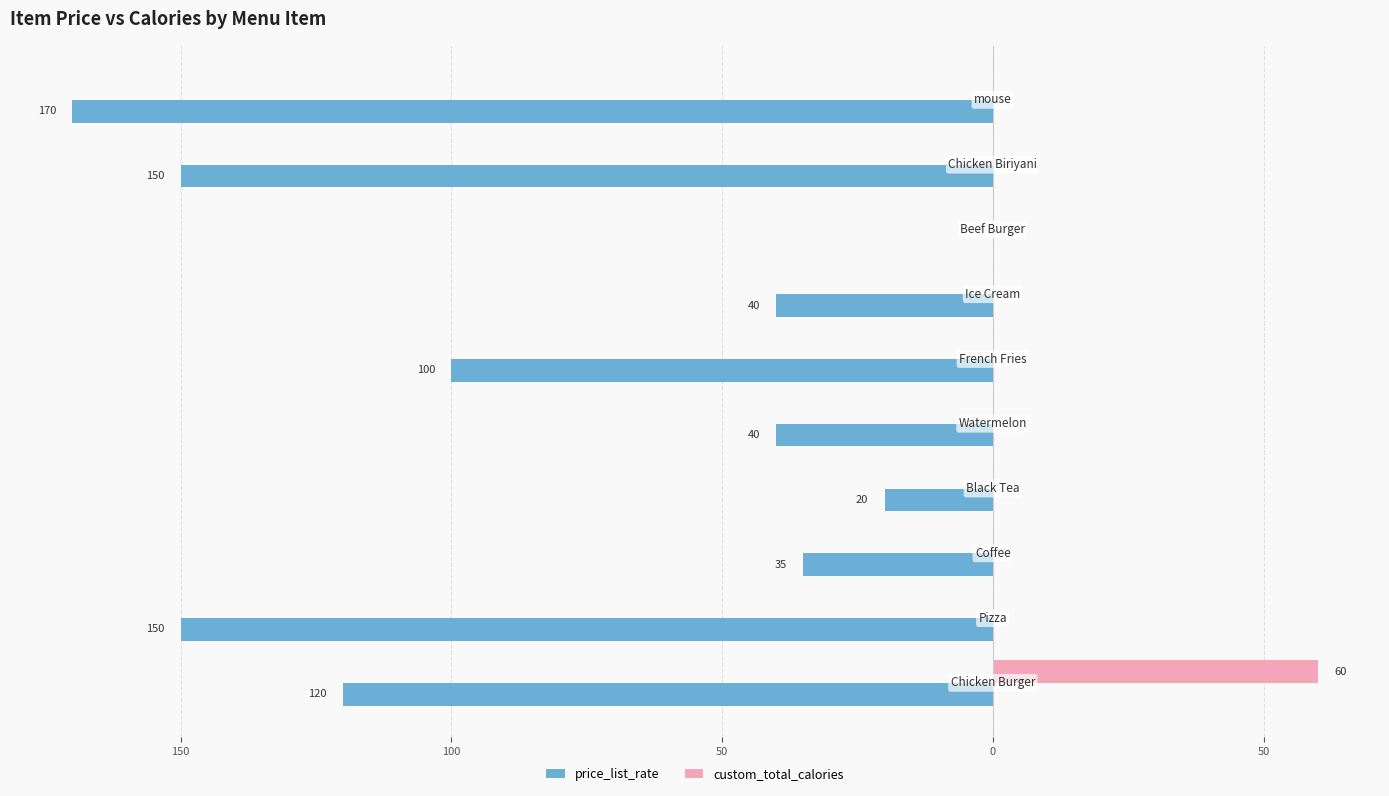

What are all the series names shown in the legend?

price_list_rate, custom_total_calories